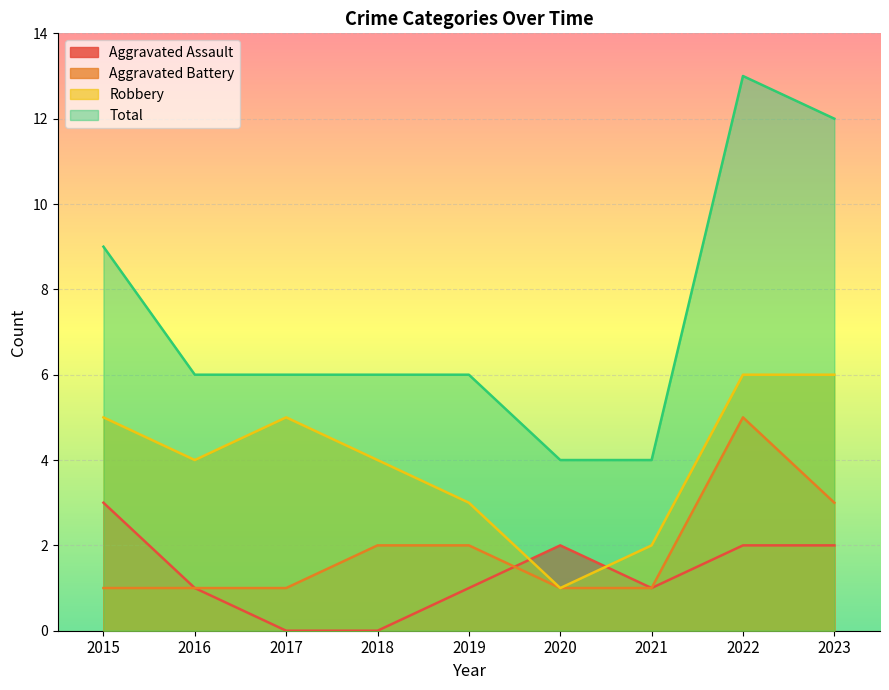

Rank the series at 2016 from highest to lowest value.

Total, Robbery, Aggravated Assault, Aggravated Battery